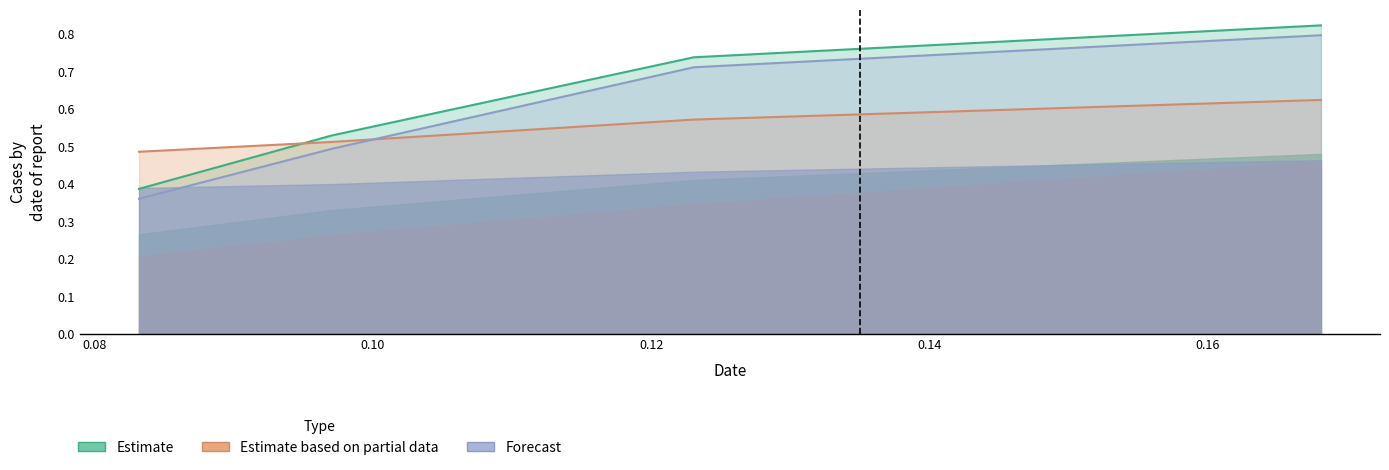

What is the difference between the col_2 values at 0.08 and 0.12?

0.3